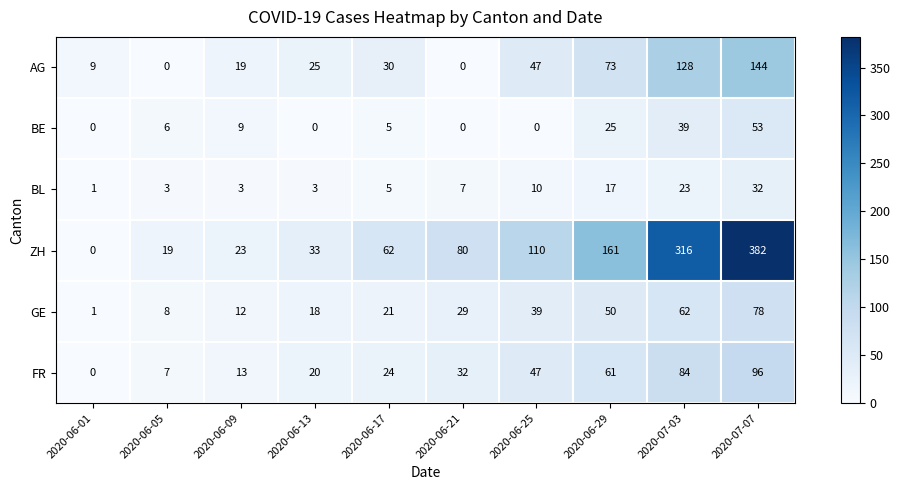

What is the approximate value of BL at 2020-06-13?

3